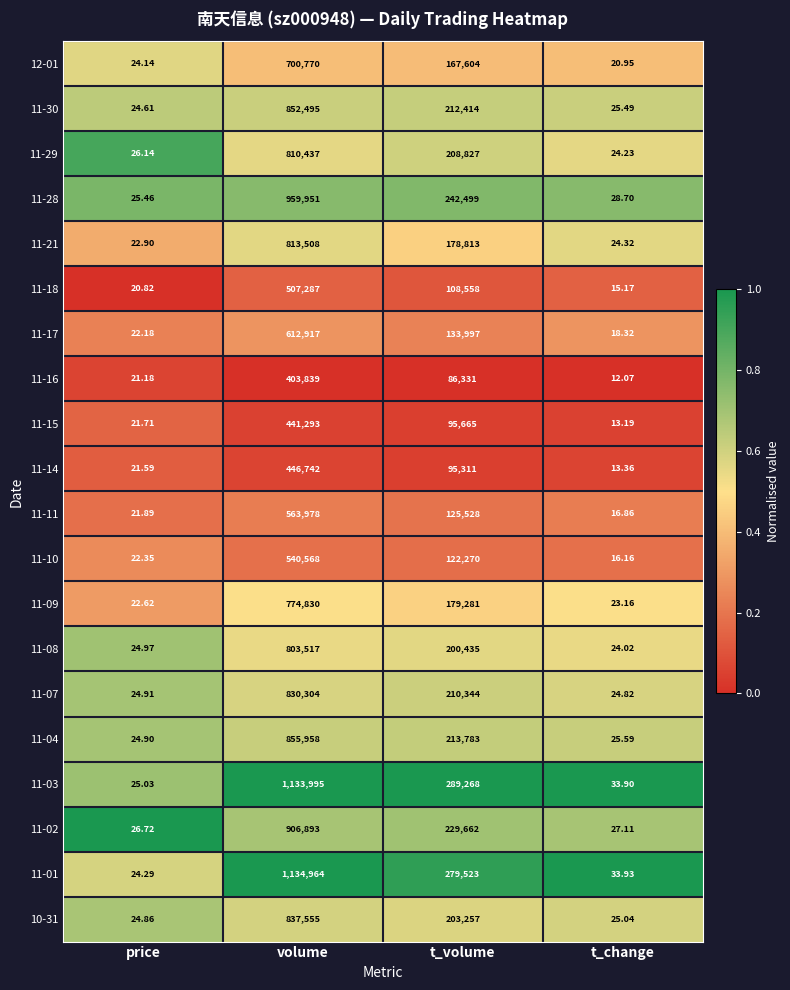

Is the value of 11-02 at t_change greater than the value of 11-18 at t_change?

Yes